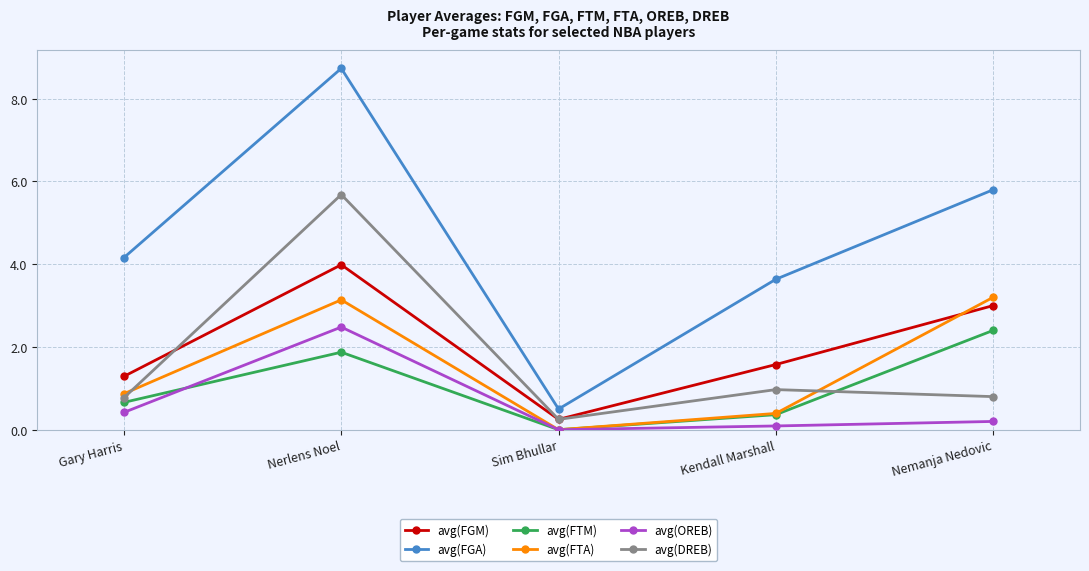

Which series changed the most between Nerlens Noel and Sim Bhullar?

avg(FGA)